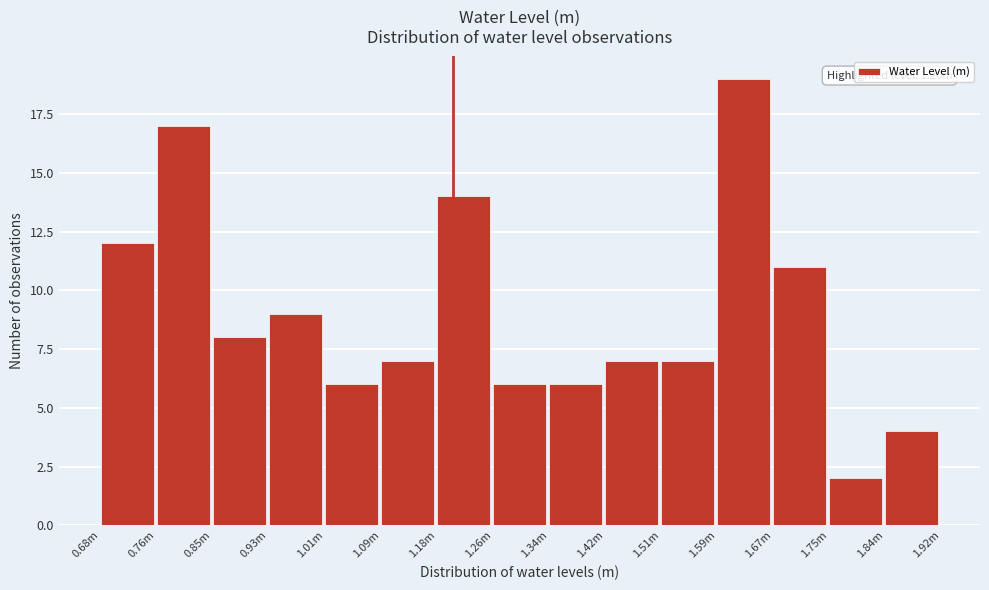

Reading left to right, list all the values displayed in this chart.

12	17	8	9	6	7	14	6	6	7	7	19	11	2	4